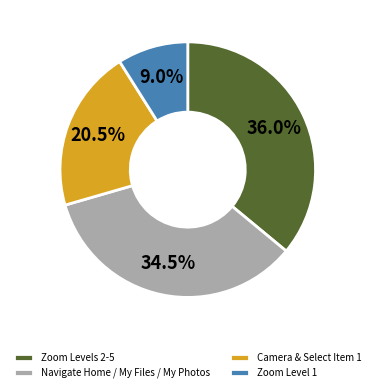

Is there any slice that represents more than half of the pie?

No